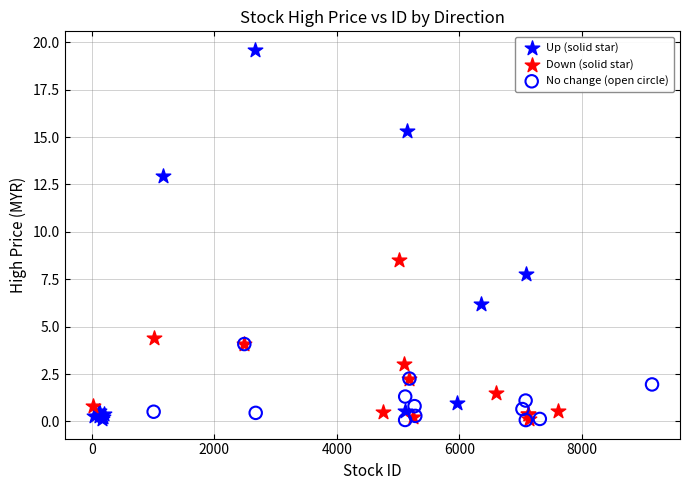

Which series has the largest Y range (max minus min)?

Up (solid star)